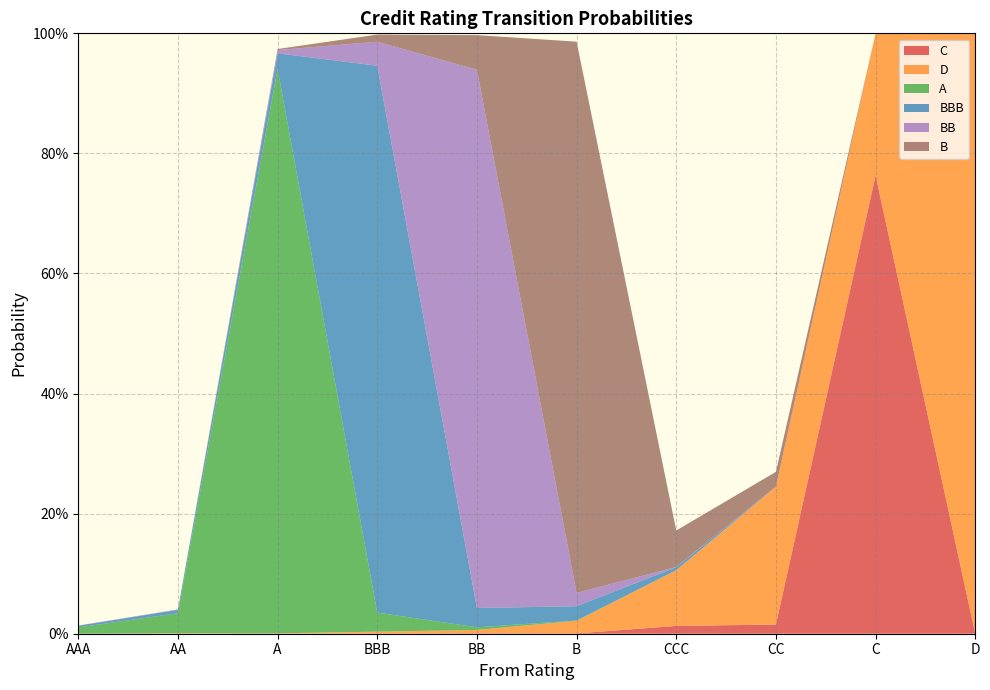

Reading left to right, extract all data points from this chart.

C: AAA=0.0	AA=0.0	A=0.0	BBB=0.0	BB=0.0	B=0.0	CCC=0.0	CC=0.0	C=0.8	D=0.0
D: AAA=0.0	AA=0.0	A=0.0	BBB=0.0	BB=0.0	B=0.0	CCC=0.1	CC=0.2	C=0.2	D=1.0
A: AAA=0.0	AA=0.0	A=0.9	BBB=0.0	BB=0.0	B=0.0	CCC=0.0	CC=0.0	C=0.0	D=0.0
BBB: AAA=0.0	AA=0.0	A=0.0	BBB=0.9	BB=0.0	B=0.0	CCC=0.0	CC=0.0	C=0.0	D=0.0
BB: AAA=0.0	AA=0.0	A=0.0	BBB=0.0	BB=0.9	B=0.0	CCC=0.0	CC=0.0	C=0.0	D=0.0
B: AAA=0.0	AA=0.0	A=0.0	BBB=0.0	BB=0.1	B=0.9	CCC=0.1	CC=0.0	C=0.0	D=0.0